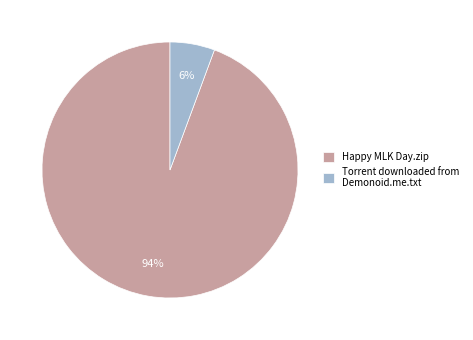

What is the ratio of the value at Torrent downloaded from Demonoid.me.txt to the value at Happy MLK Day.zip?

0.1